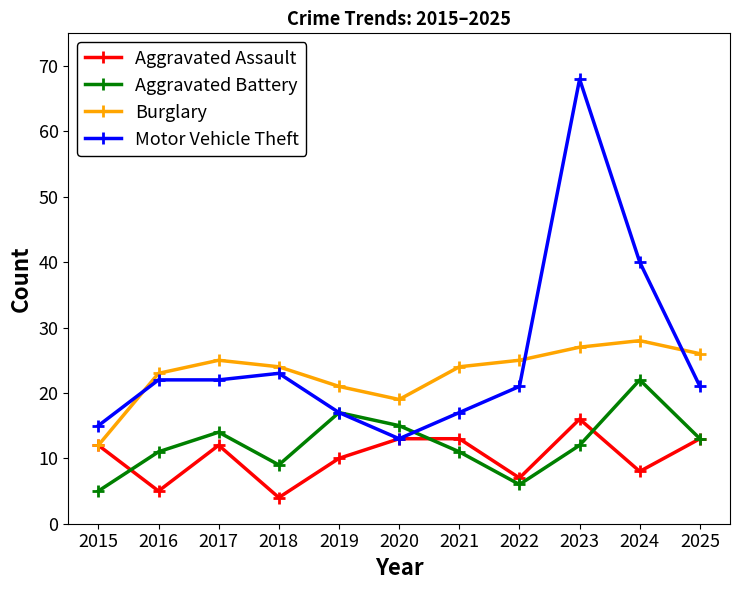

At how many categories does at least one series exceed 29?

2